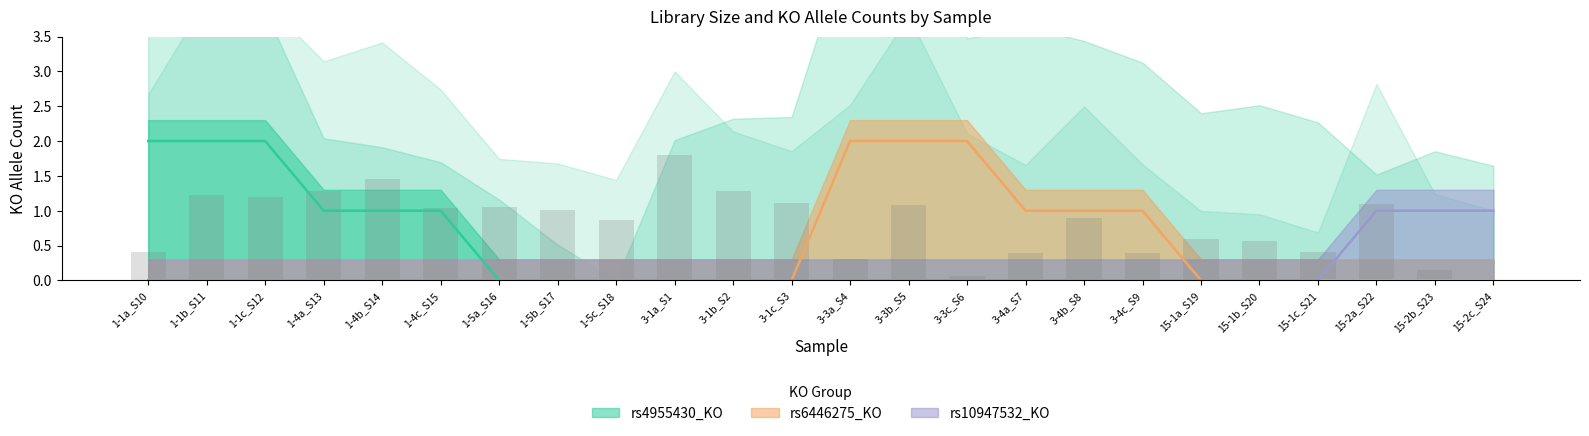

What is the greatest value displayed?

2